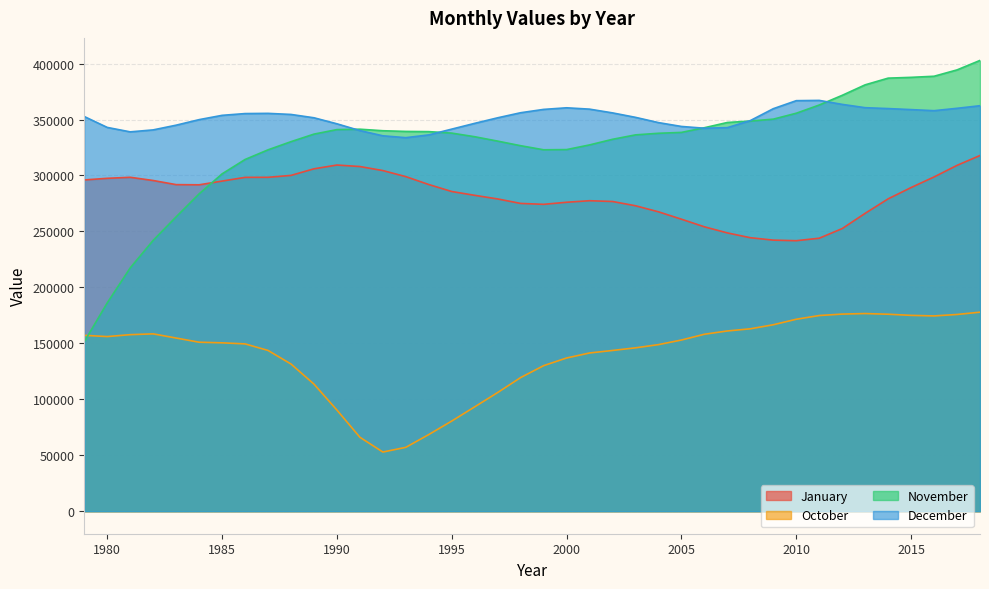

How many interior local peaks does the January series have?

3